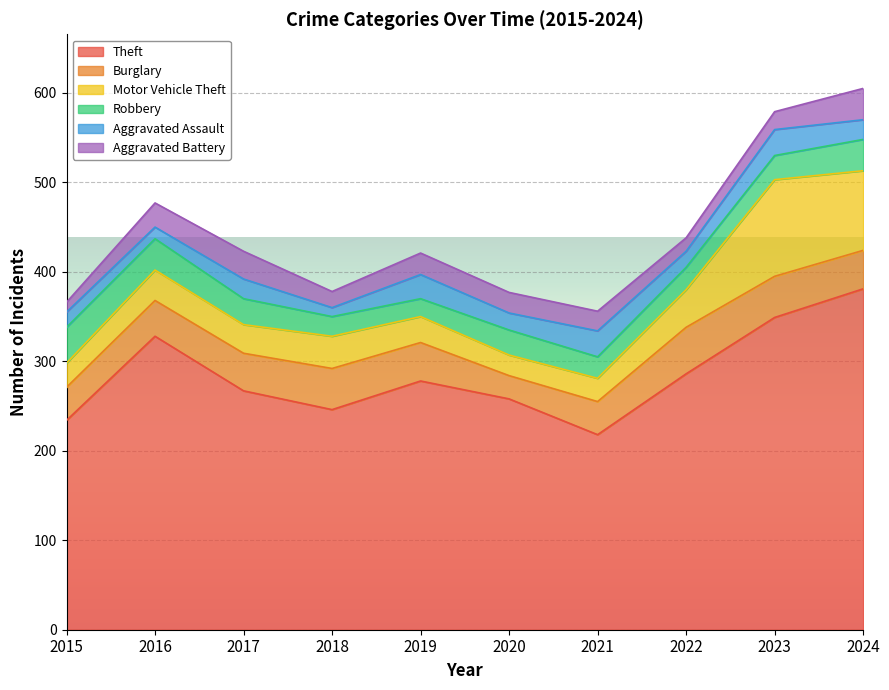

What is the value of the Burglary point at the 6th from the left?

26